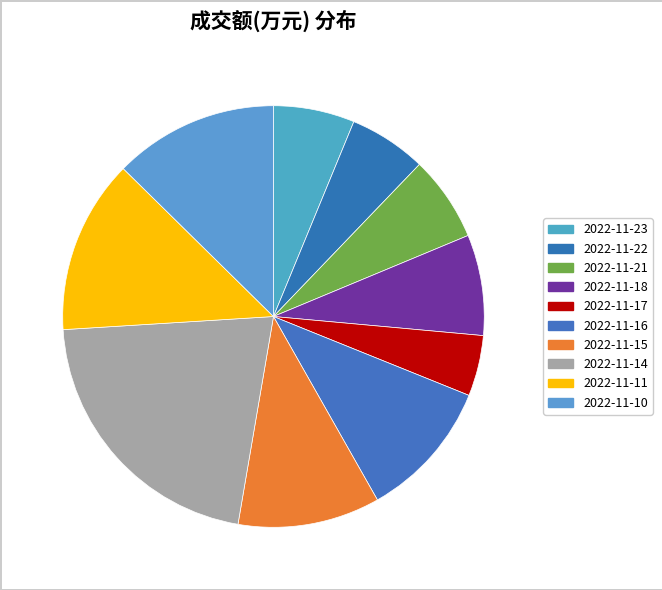

The 2022-11-18 slice represents 14% of the pie. True or false?

False